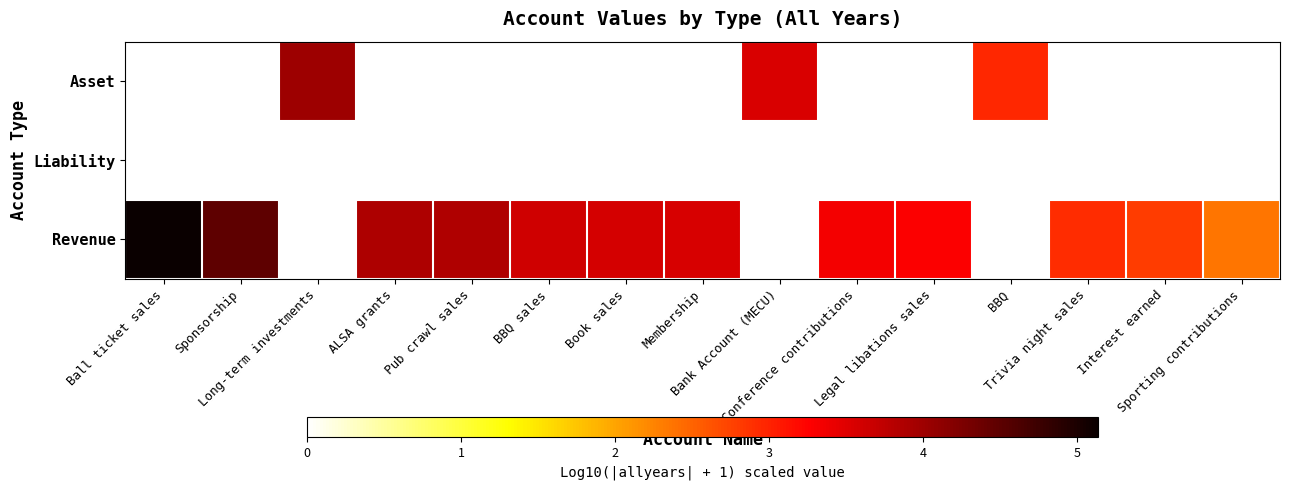

At which category does the chart reach its peak across all series?

Ball ticket sales